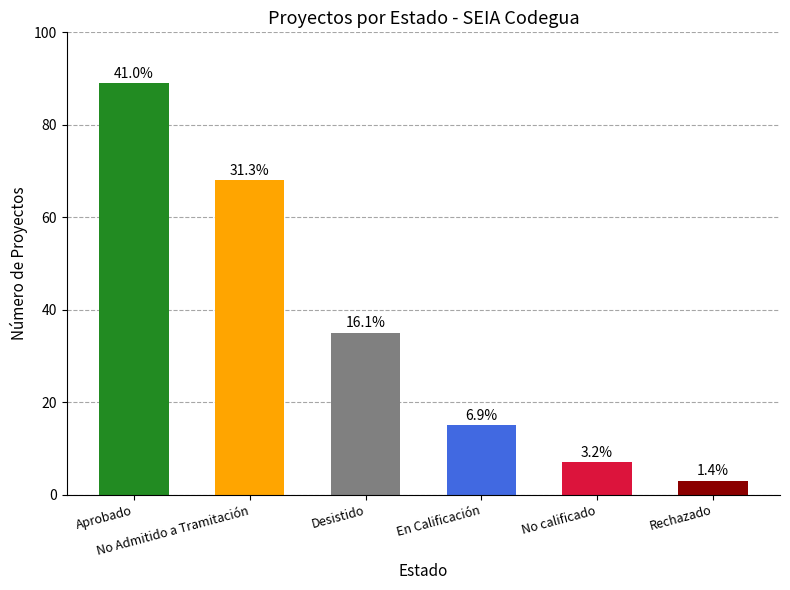

Are the bars horizontal?

No